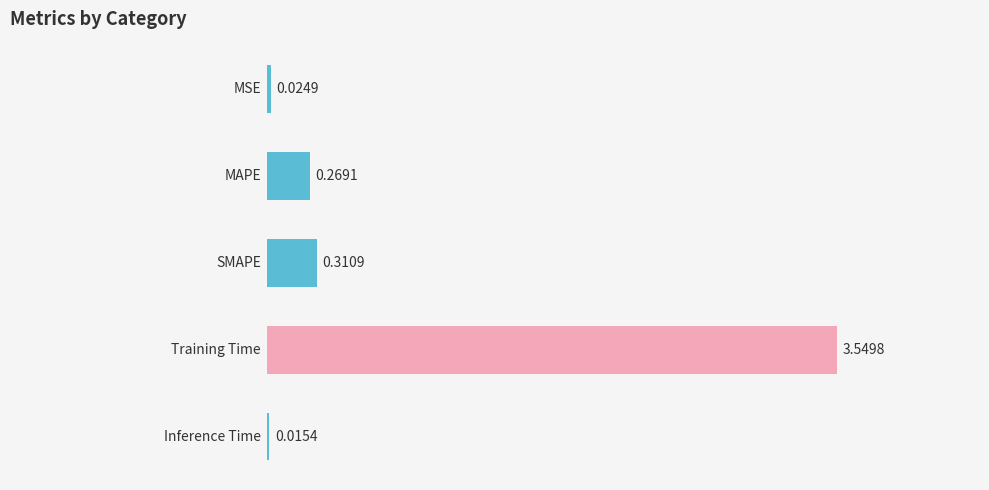

What is the sum of all values?

4.2